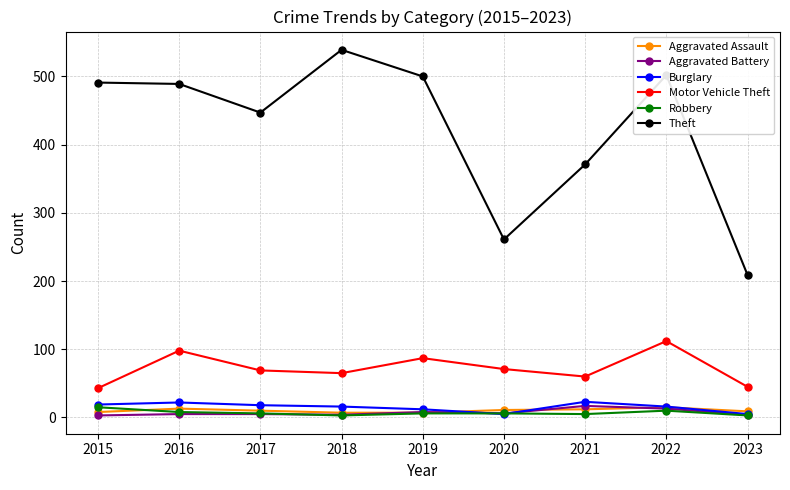

At which category is the sum across all series the highest?

2022